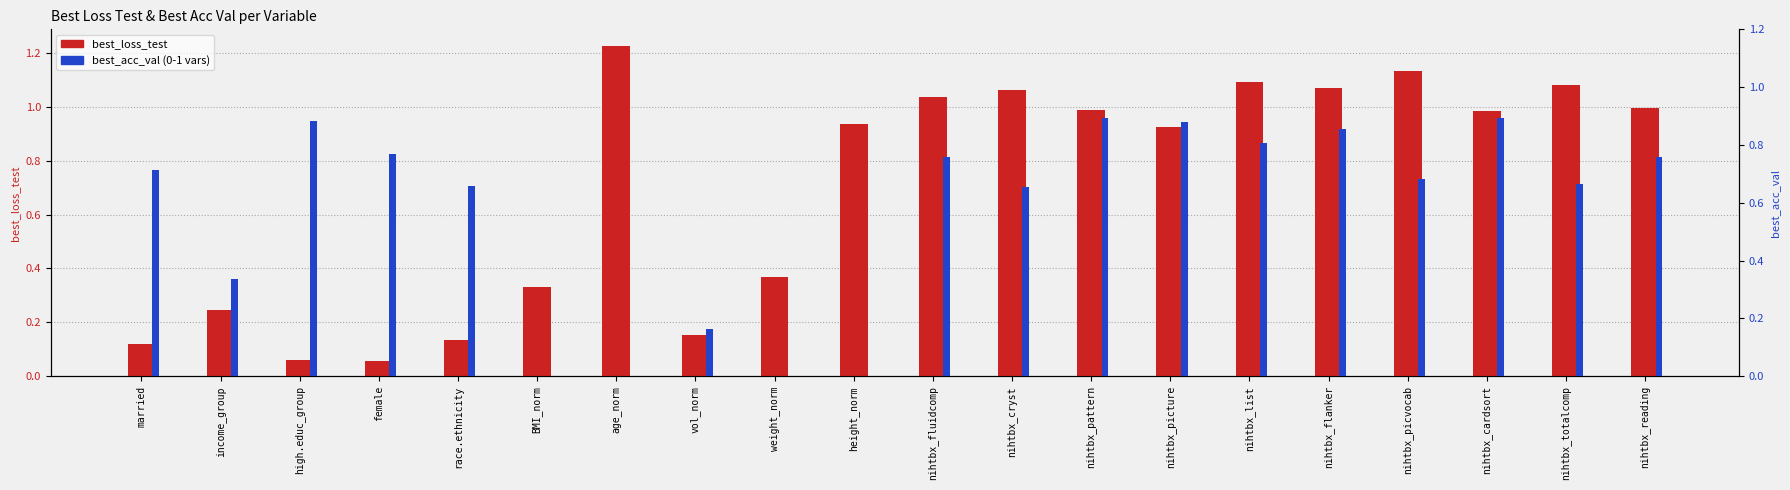

What is the label of the 1st bar from the left?

married